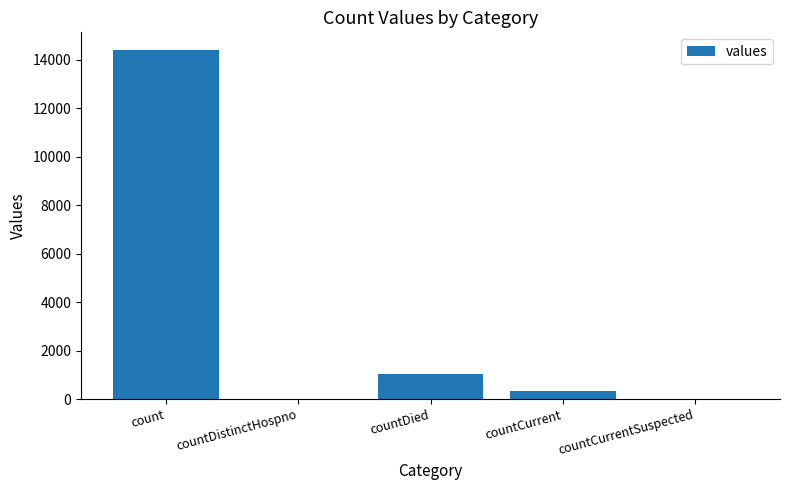

Are the bars horizontal?

No